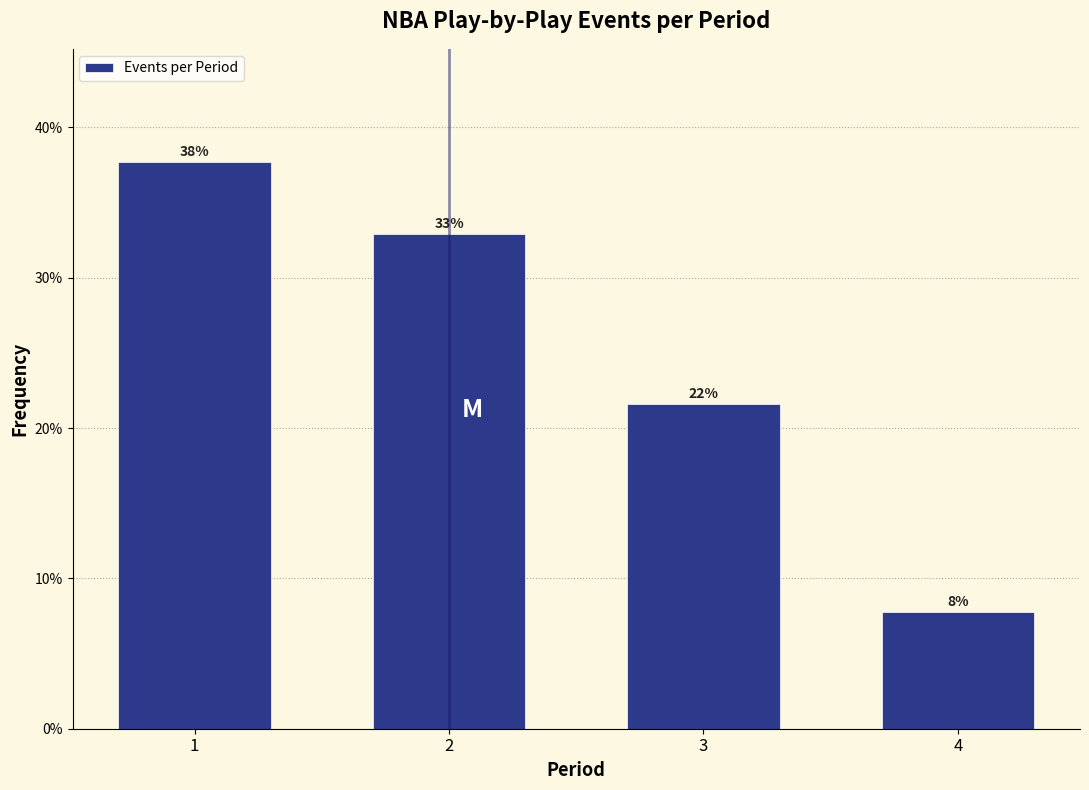

Does the chart contain any negative values?

No